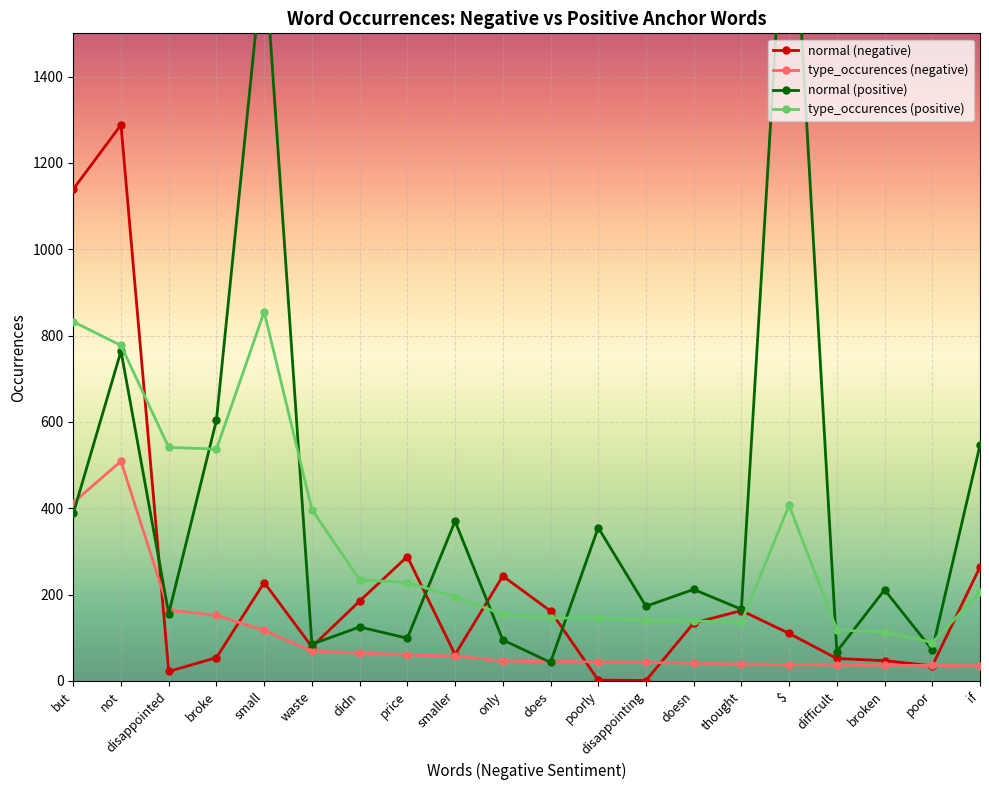

Is it true that type_occurences (positive) equals 160 at difficult?

False